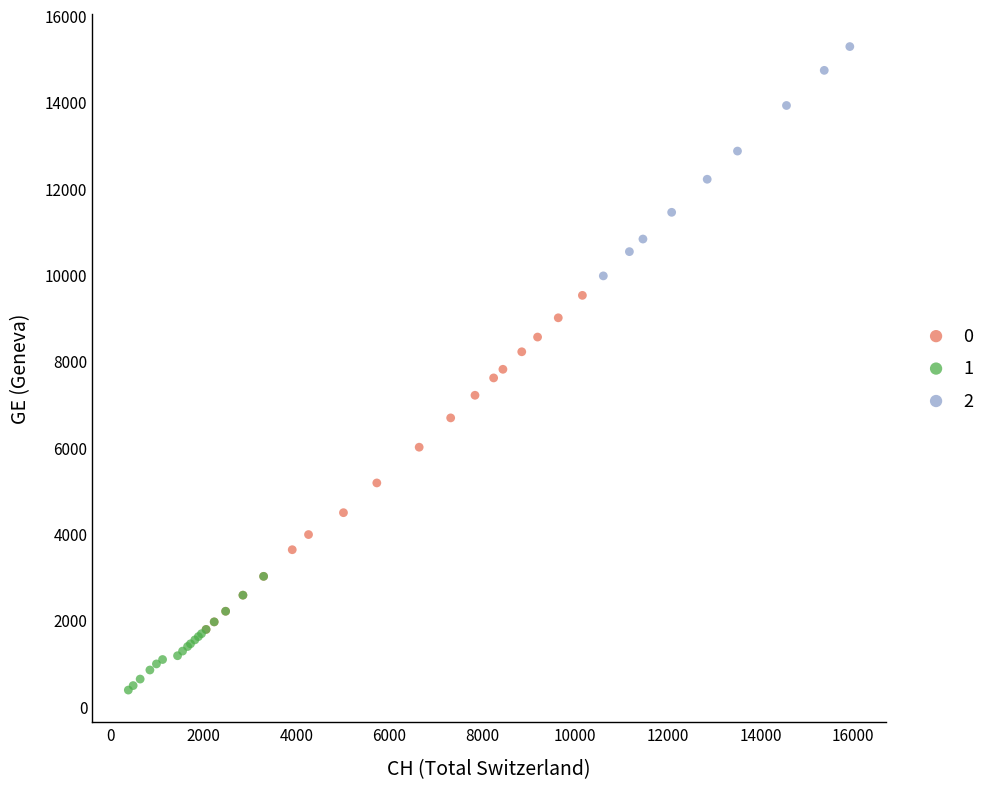

What are all the series names shown in the legend?

0, 1, 2